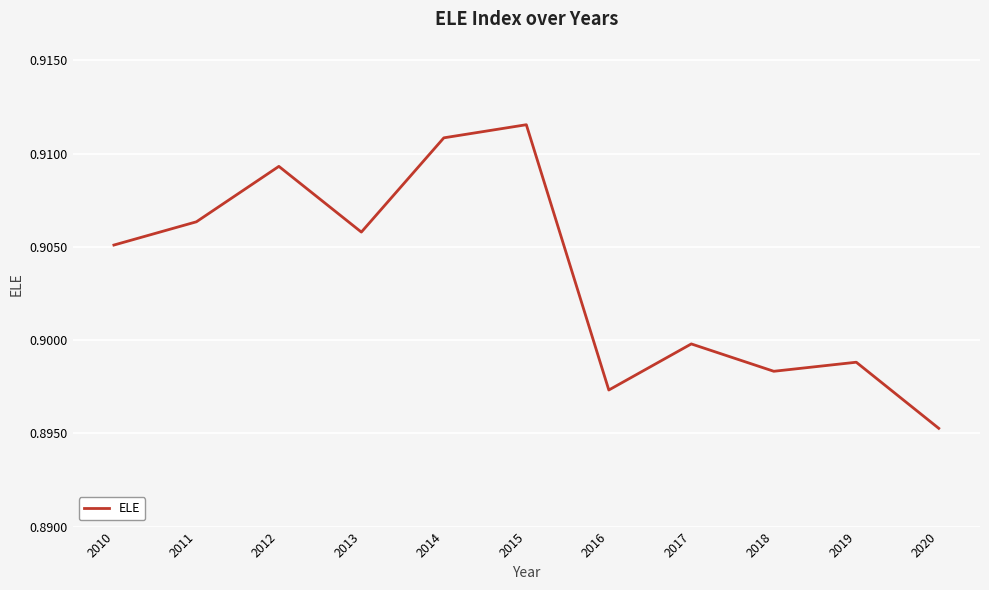

How many distinct data groups are displayed?

1